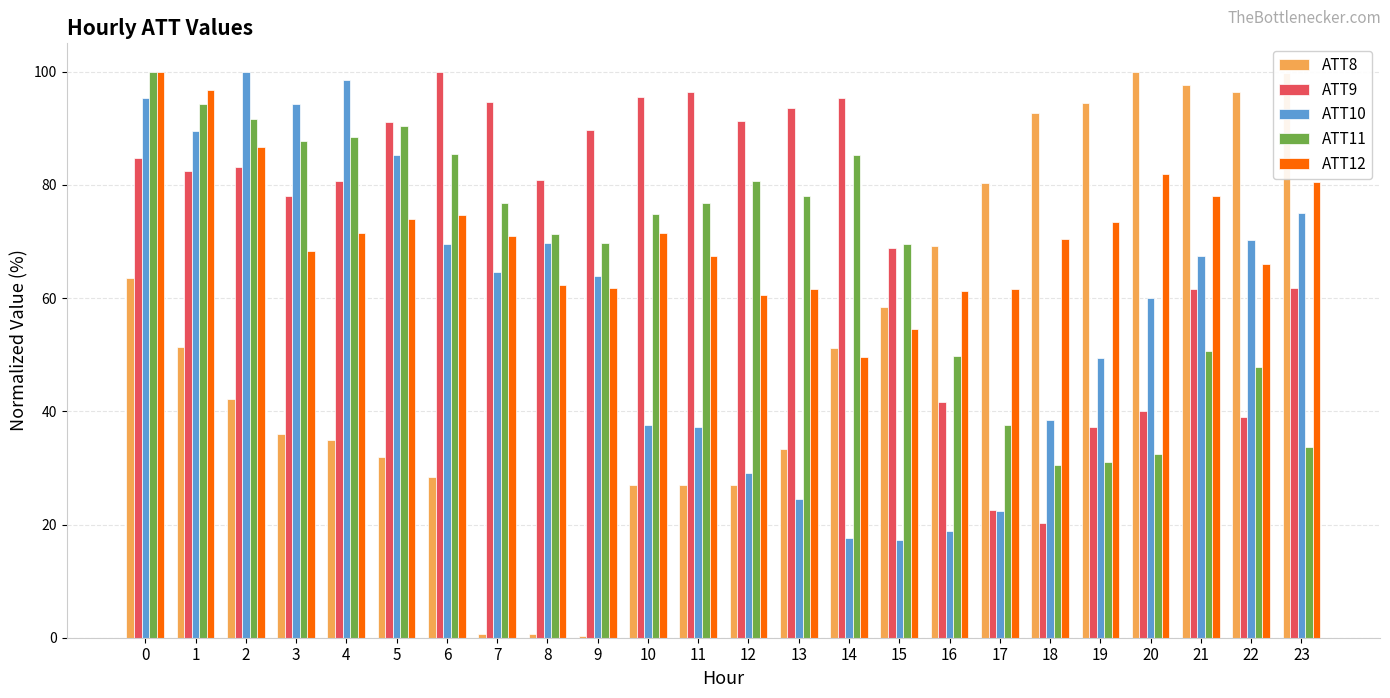

Which series changed the most between 5 and 22?

ATT8